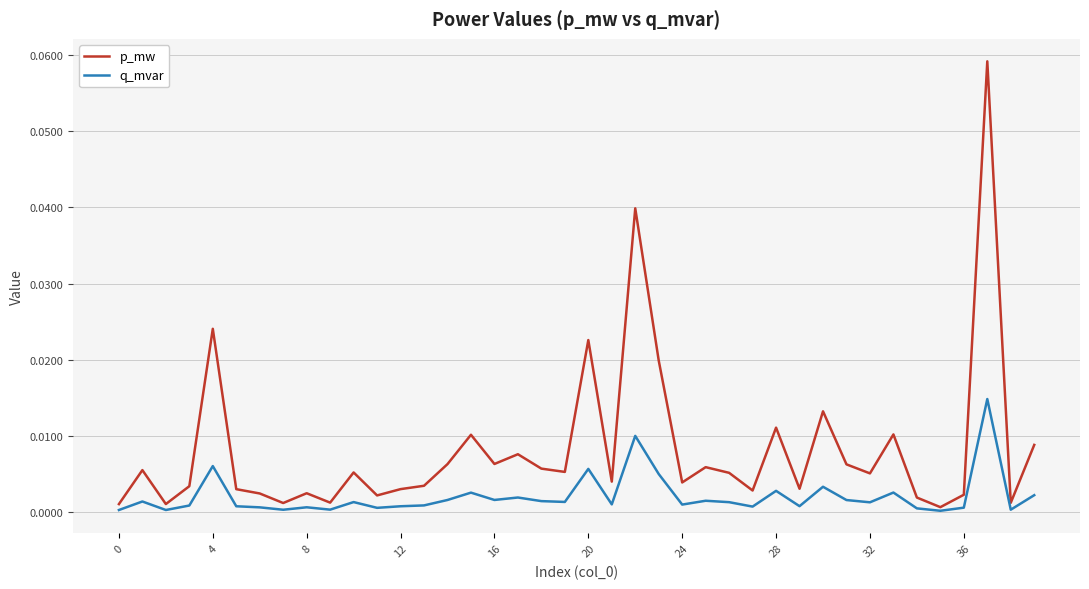

Rank the series by their average value, from lowest to highest.

q_mvar, p_mw